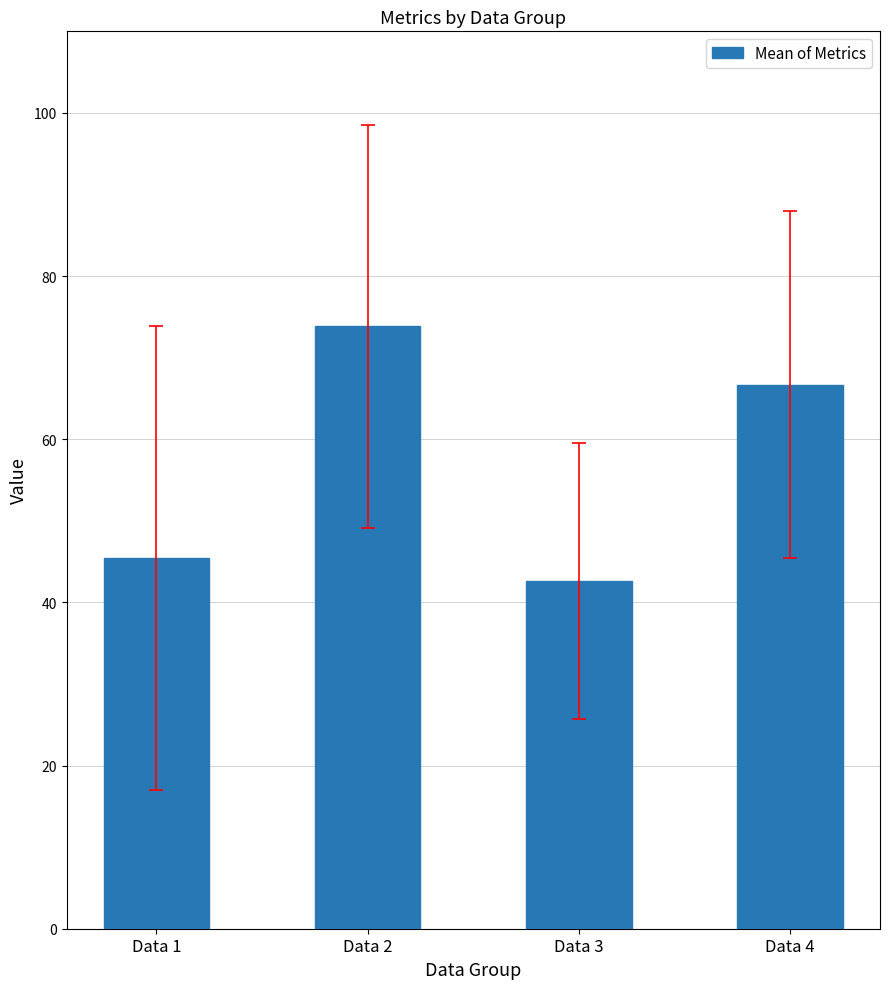

Is it true that the value at Data 2 is 73.8?

True